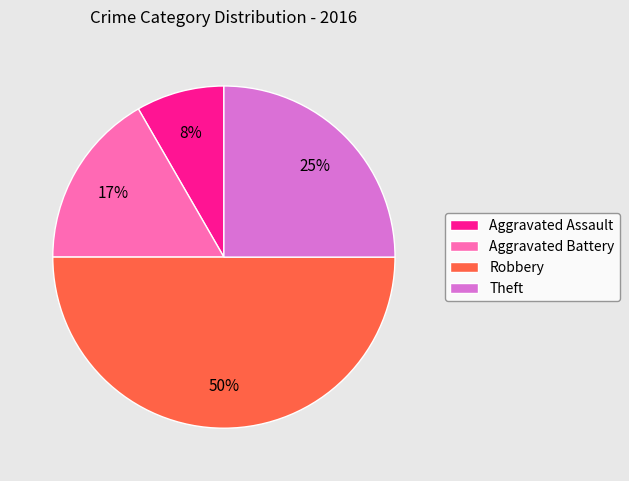

Is the sum of Theft and Aggravated Battery greater than half?

No